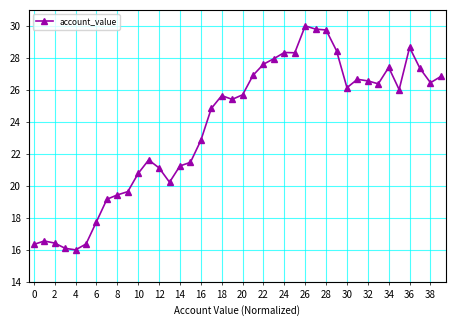

What is the smallest value displayed?

16.0